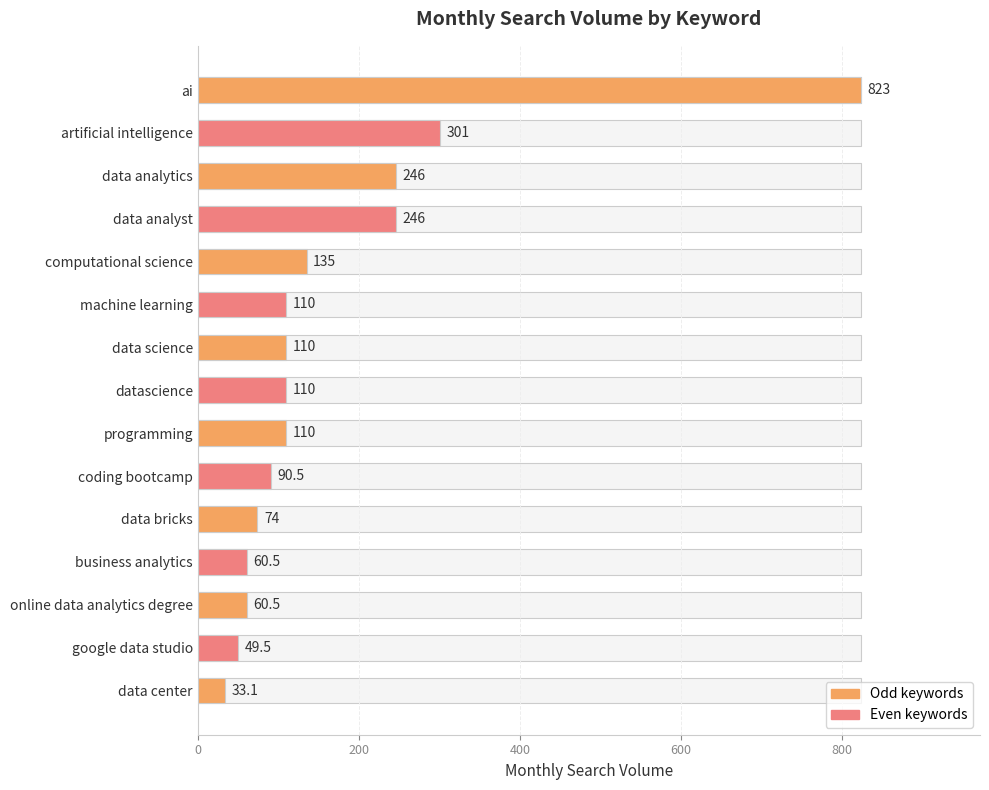

How many bars are there in total?

15